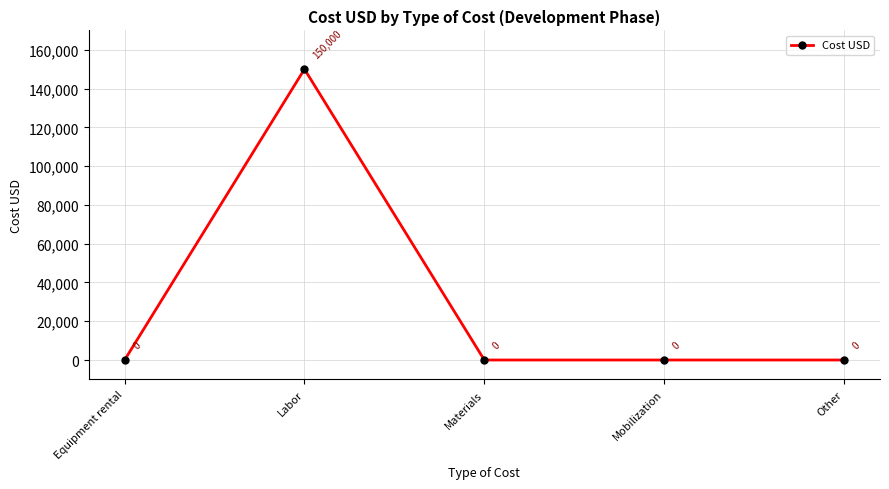

Count the number of categories in the chart.

5